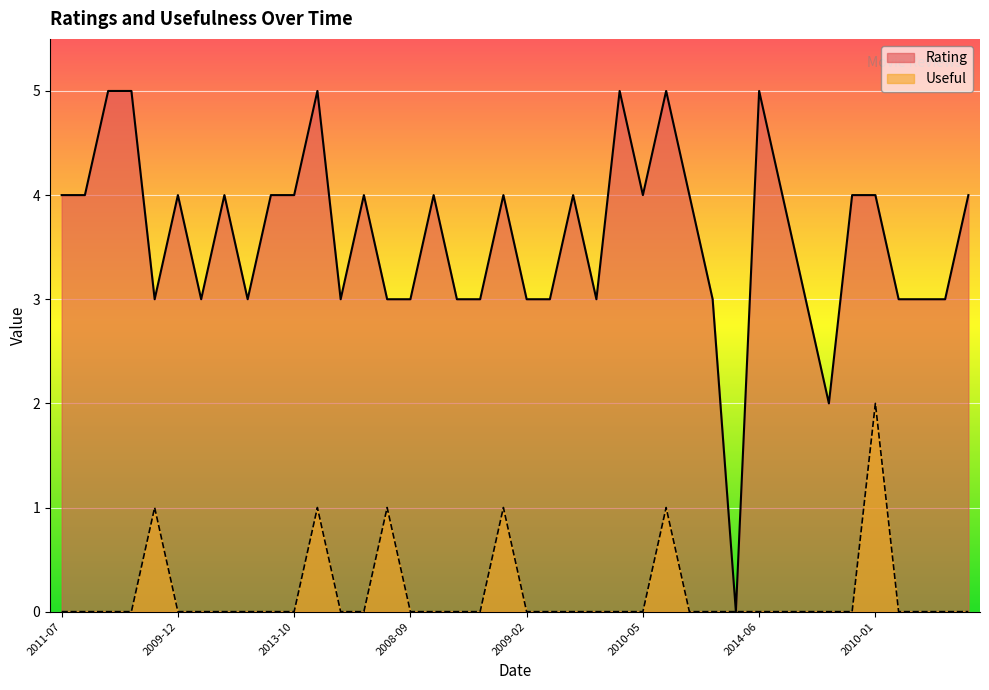

What is the label of the 7th point from the left?

2009-01